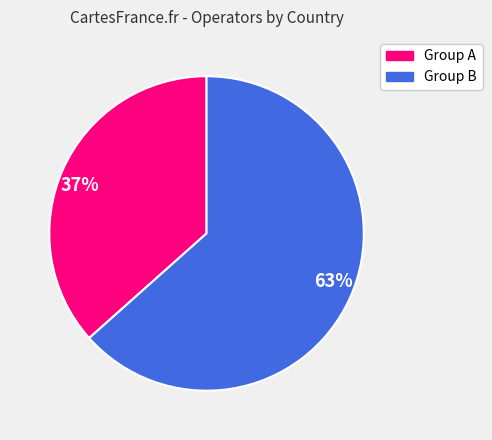

What is the largest slice in the pie chart?

63%